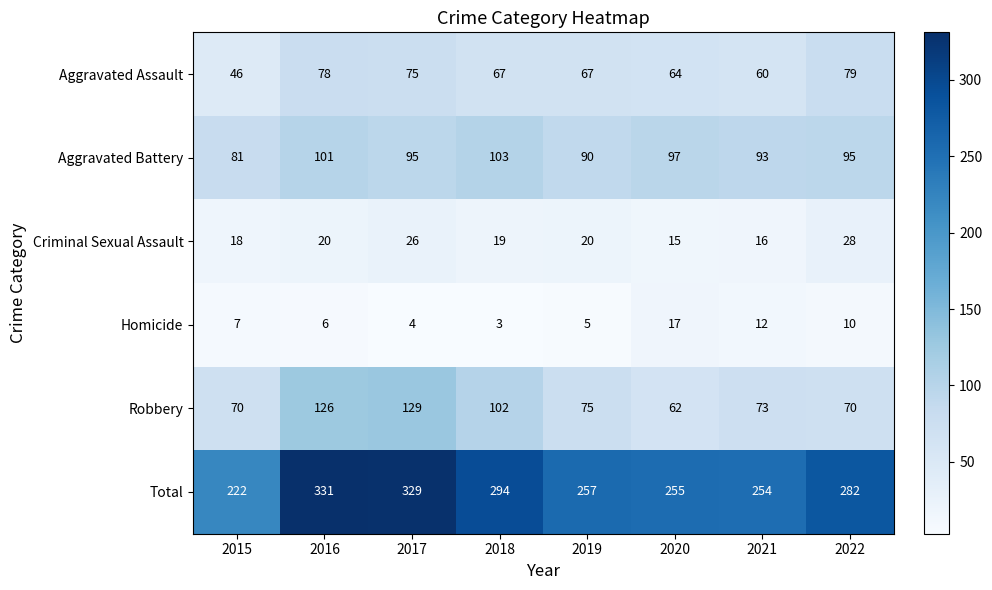

What is the lowest value of the Criminal Sexual Assault series?

15